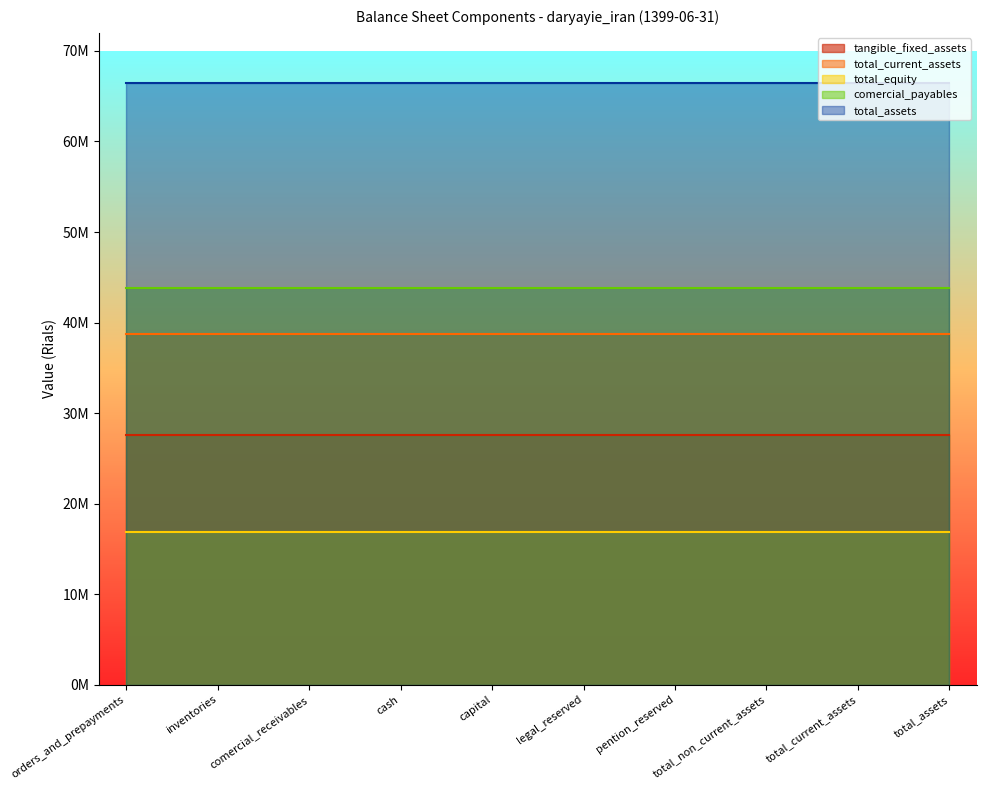

What are all the series names shown in the legend?

tangible_fixed_assets, total_current_assets, total_equity, comercial_payables, total_assets